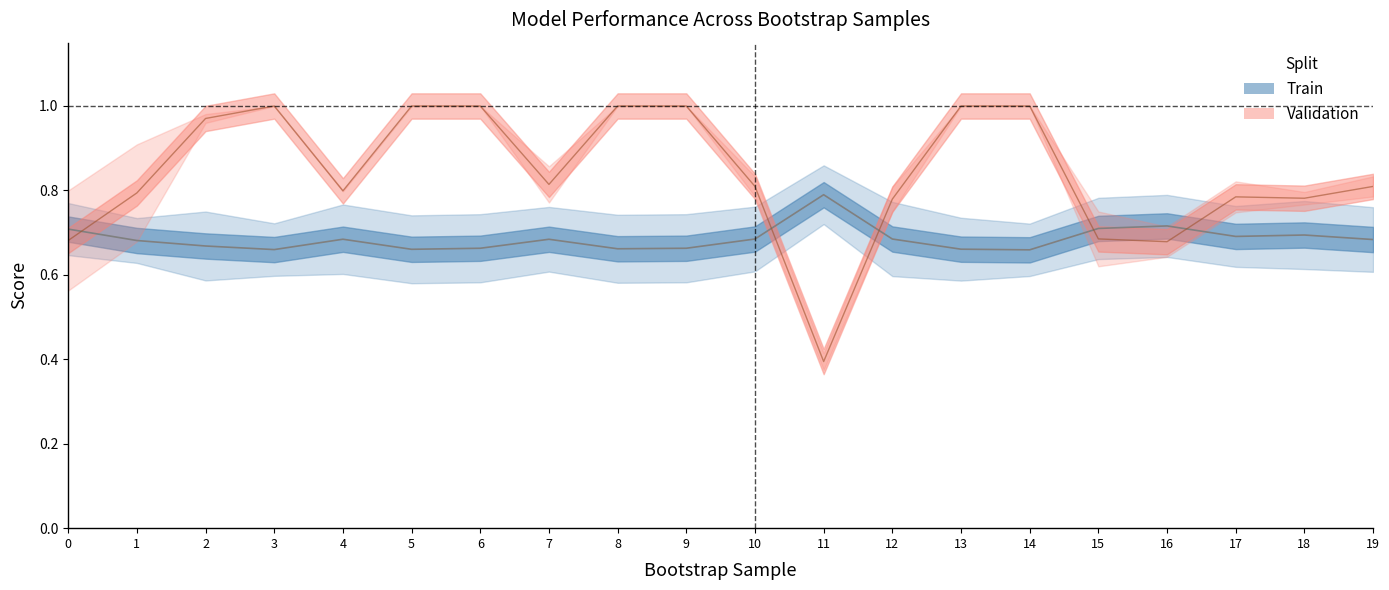

The value of validation_average_precision at 19 is 0.8. True or false?

True